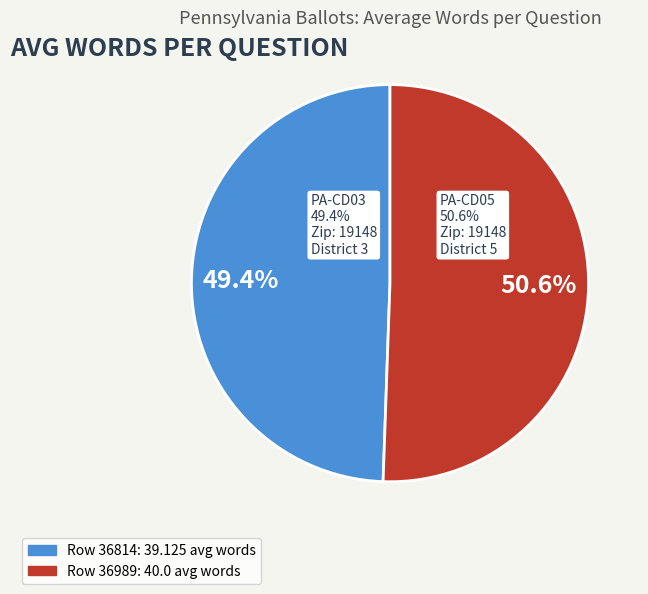

How many segments does this pie chart have?

2